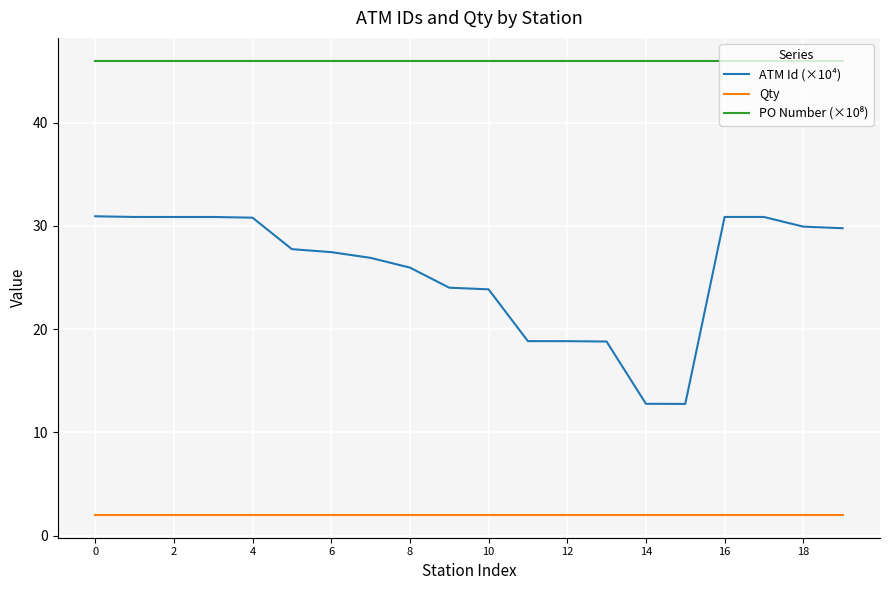

Which series has the widest spread of values?

ATM Id (×10⁴)